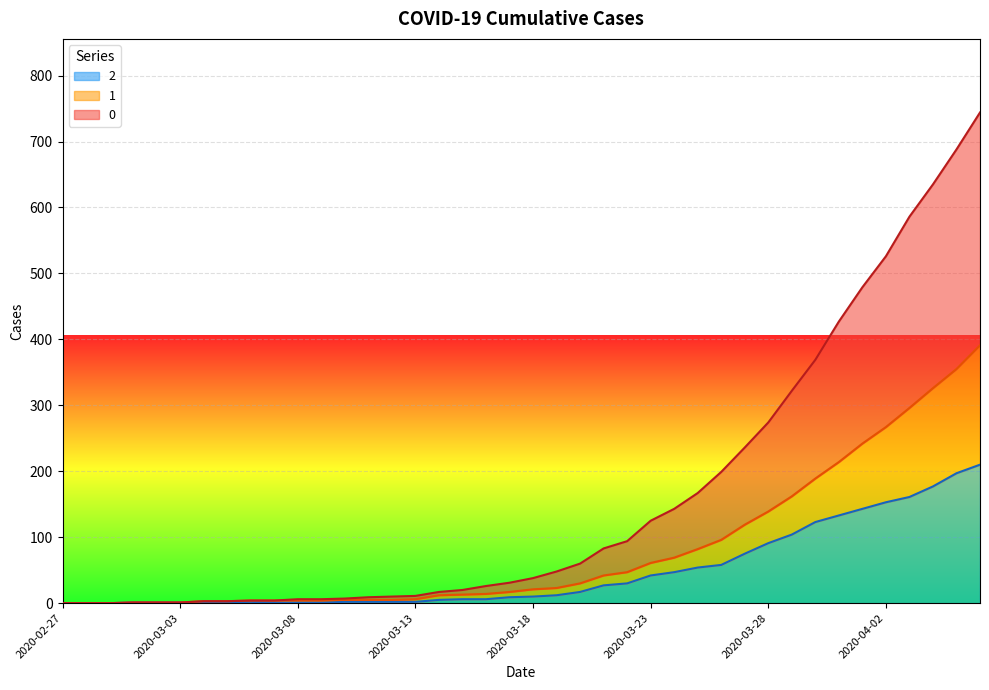

What is the difference between the 0 values at 2020-03-22 and 2020-03-05?

91